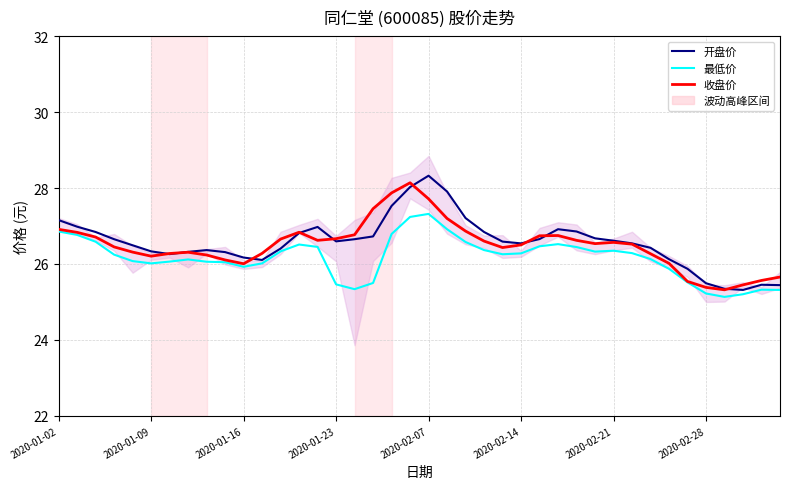

True or false: 最低价 and 收盘价 cross at least once.

False